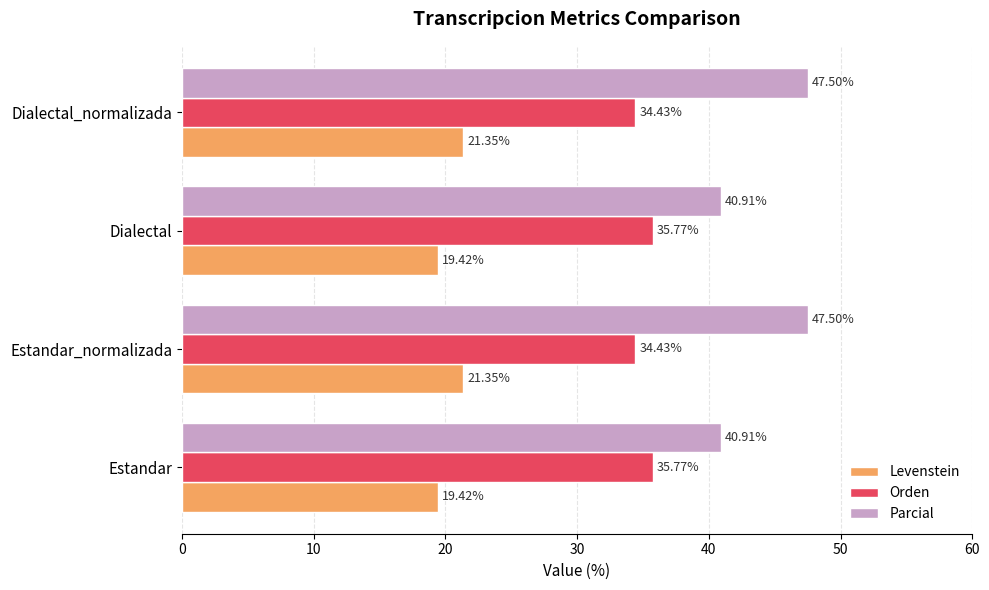

What is the maximum value for Levenstein?

21.3